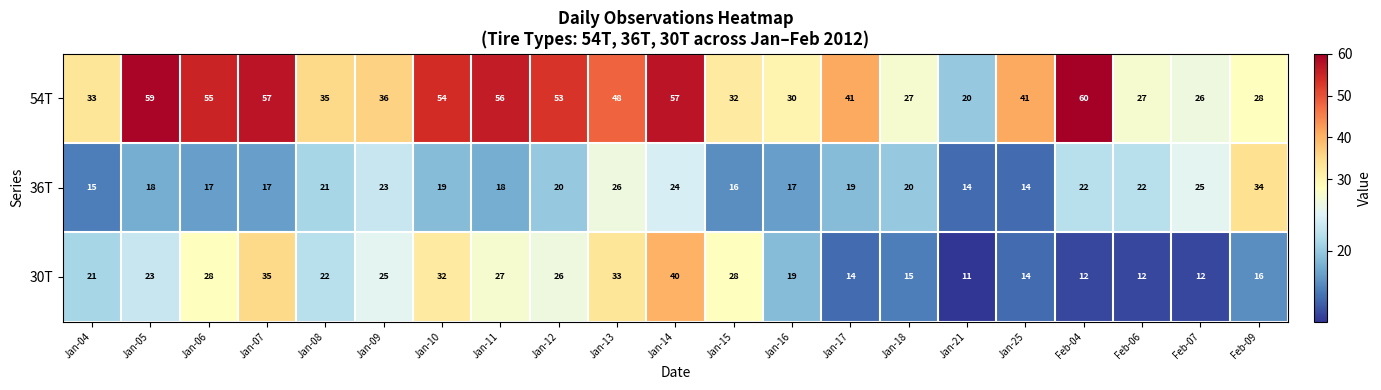

What is the sum of all 30T values?

465